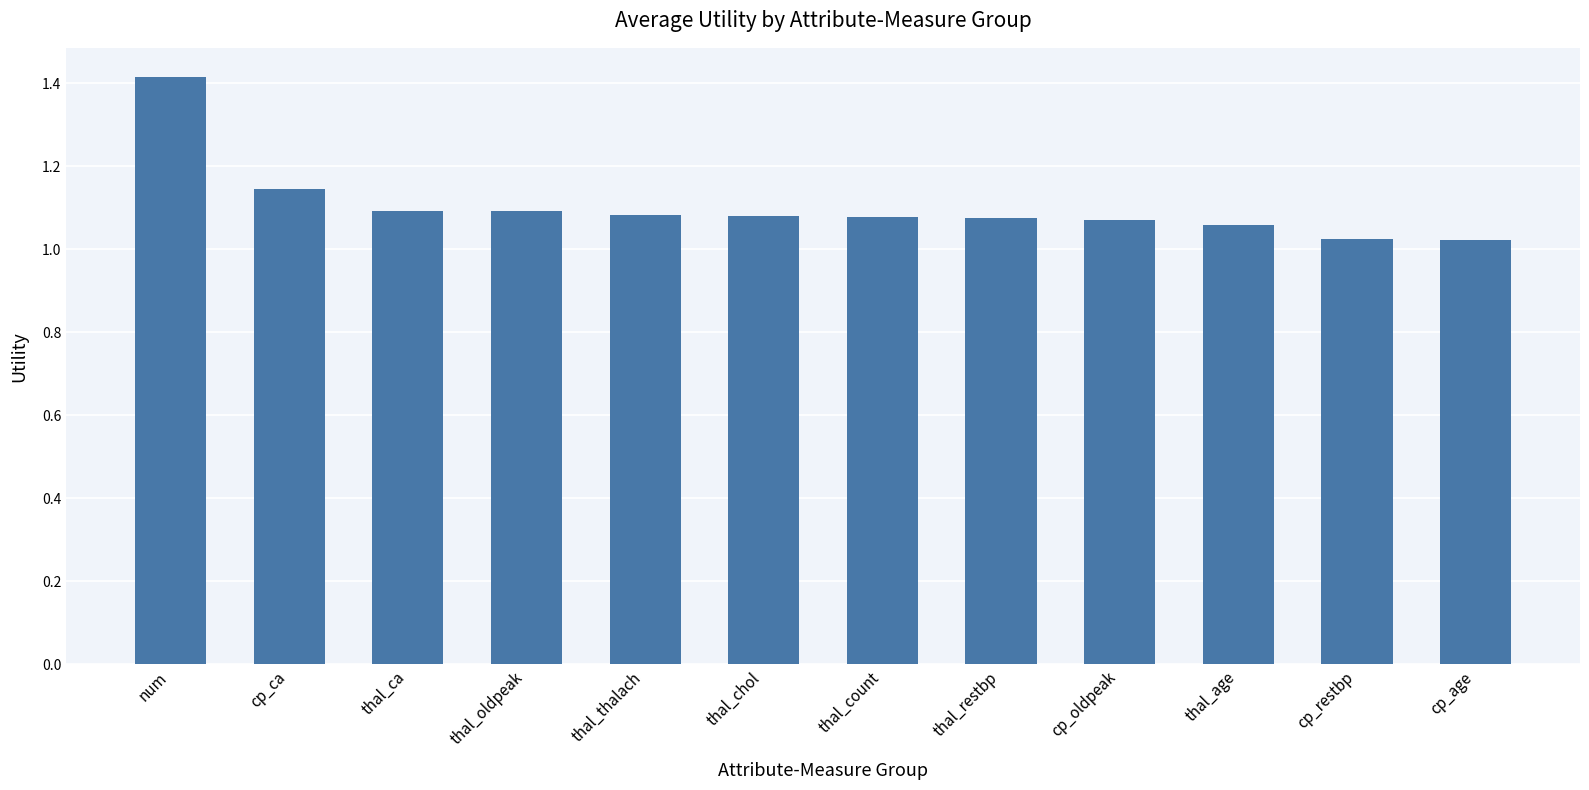

How many series are shown in this chart?

1